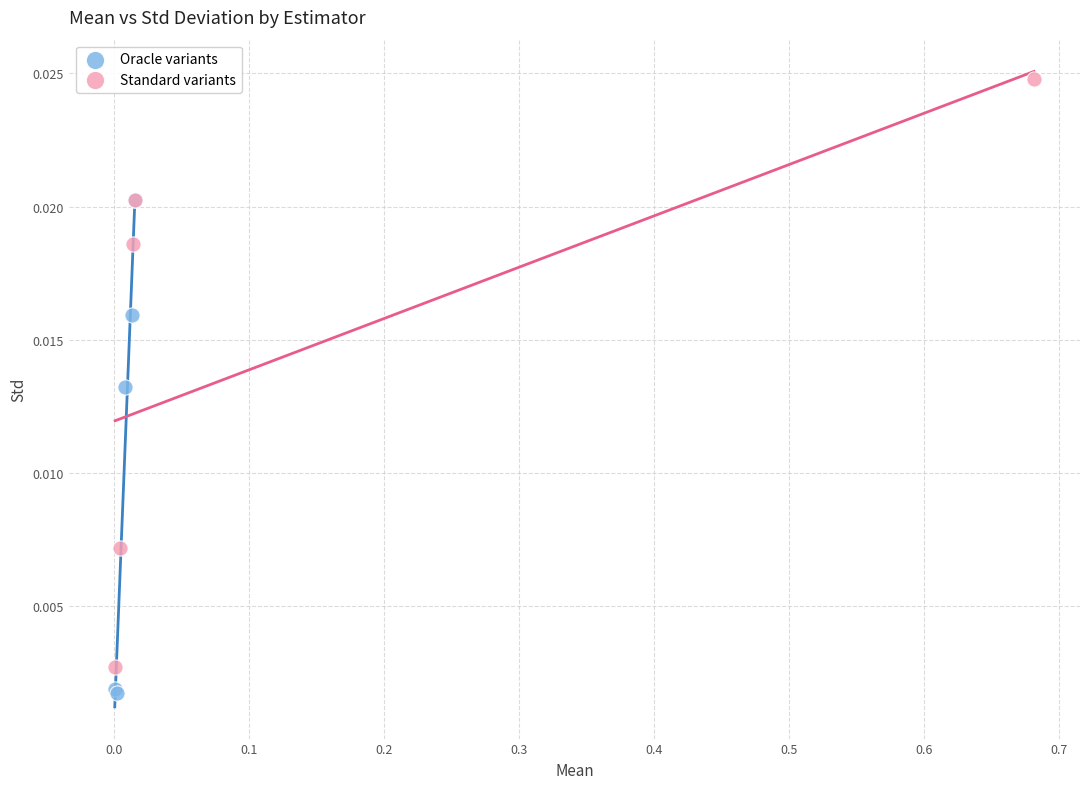

Which series reaches the maximum Y coordinate?

Standard variants